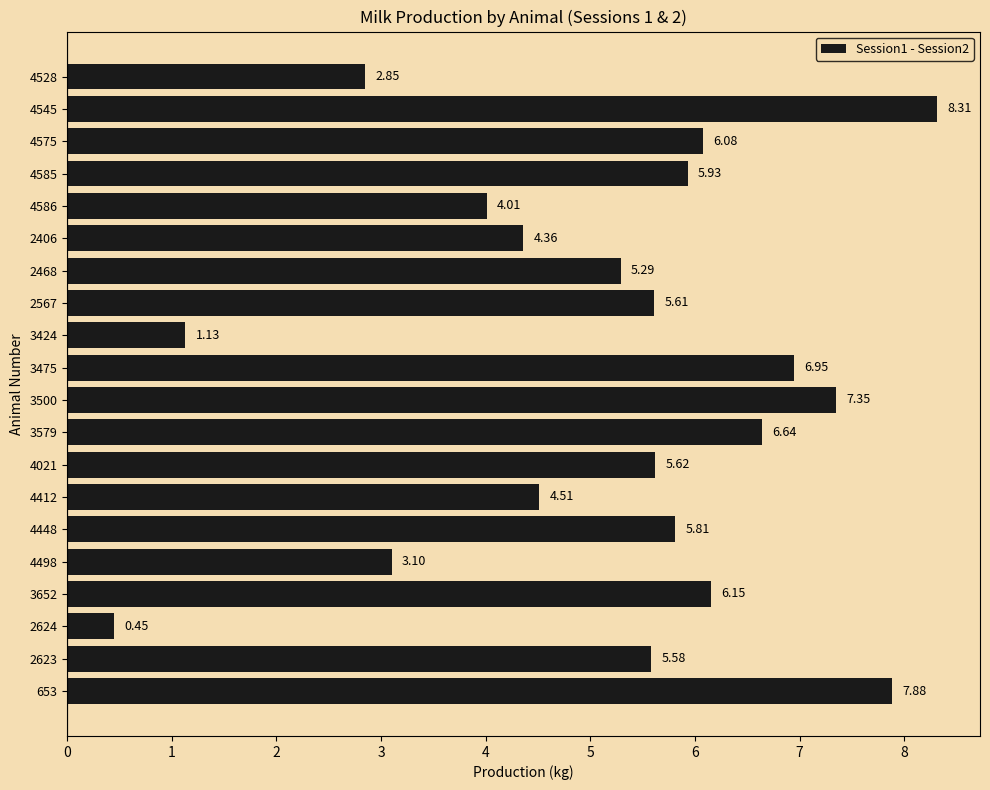

What is the average value?

5.2